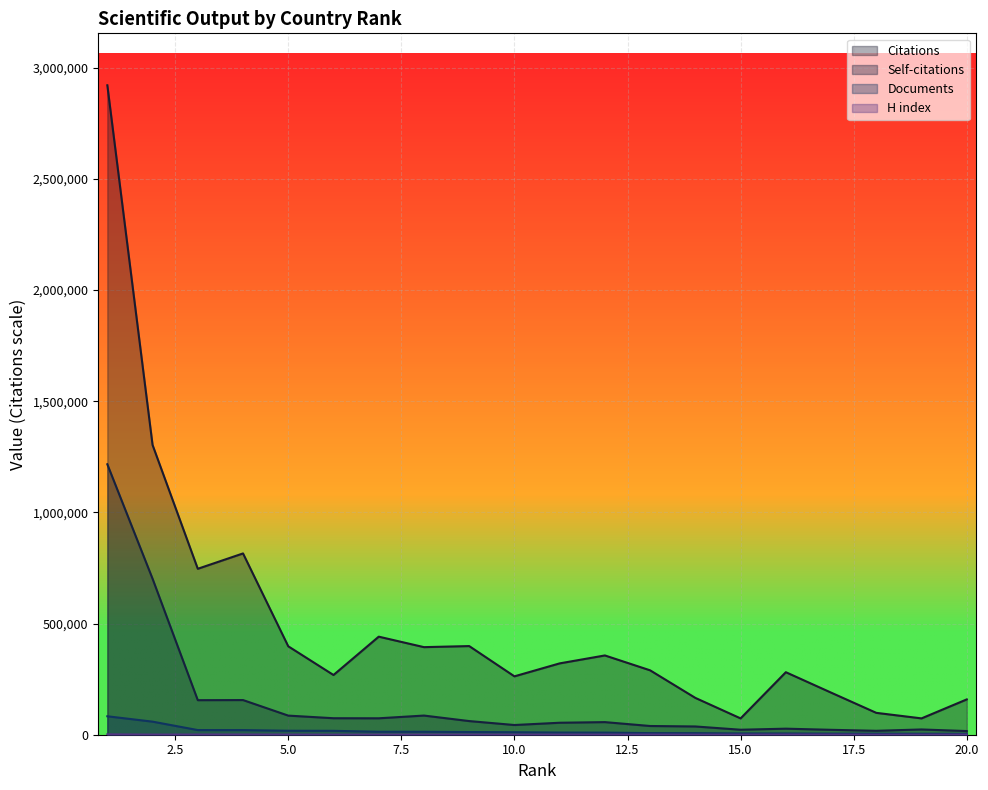

How many values in the Documents series are below 11255?

10